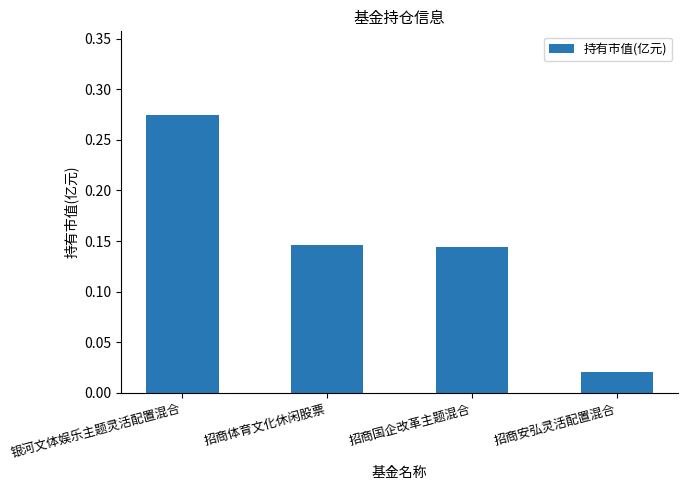

Which has a higher value, 银河文体娱乐主题灵活配置混合 or 招商国企改革主题混合?

银河文体娱乐主题灵活配置混合